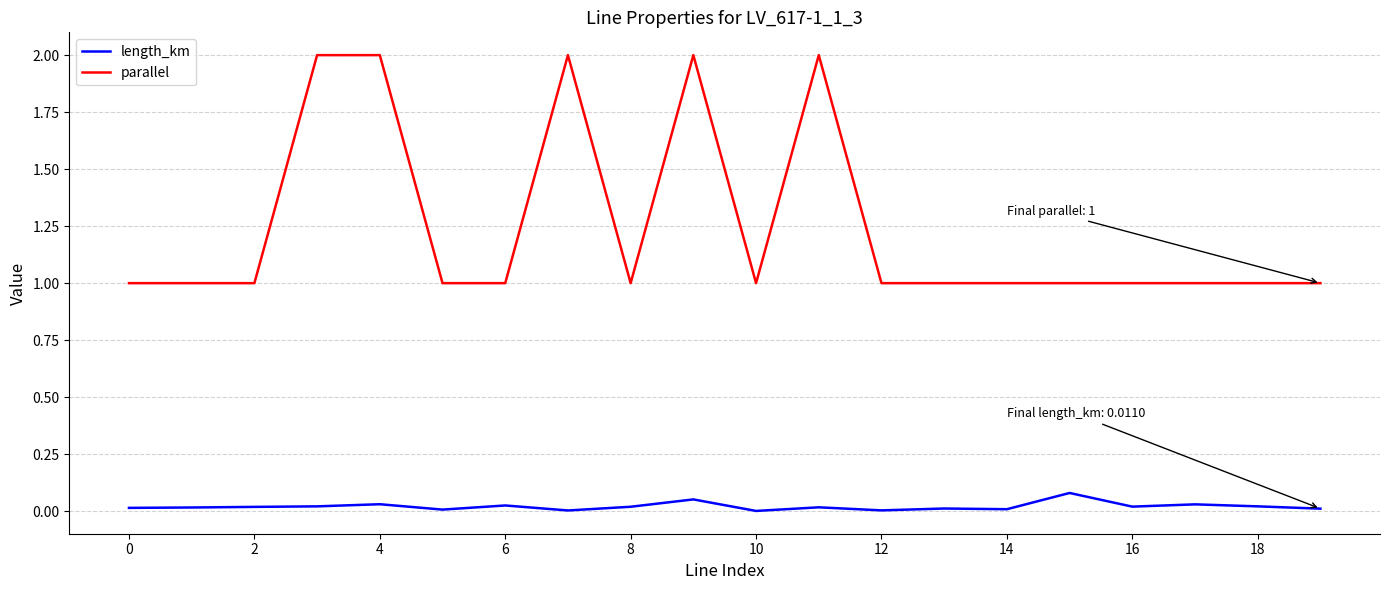

True or false: parallel and length_km intersect in this chart.

False